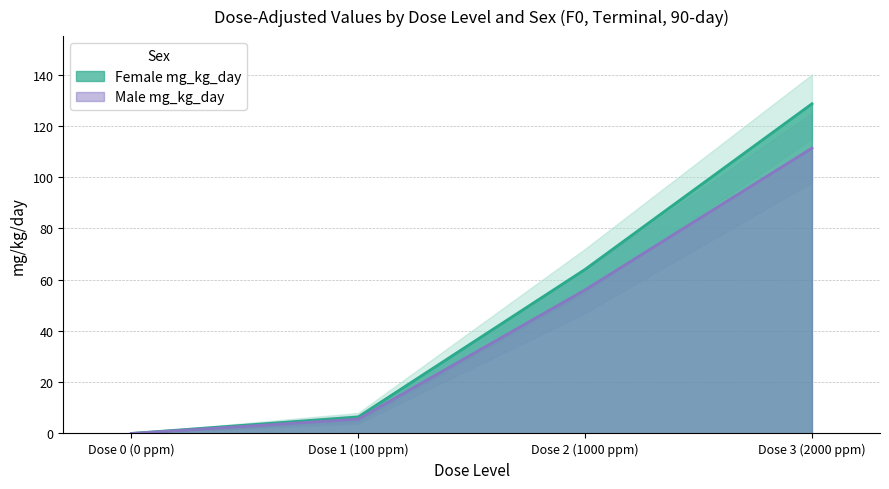

Which category has the lowest value across all series?

Dose 0 (0 ppm)